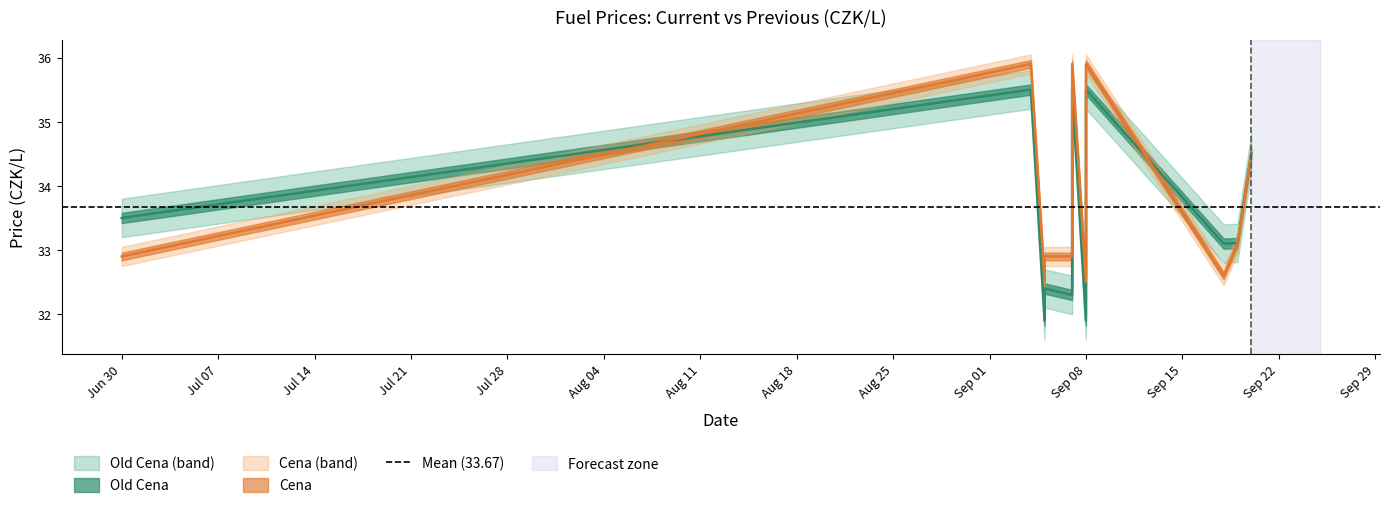

Is this an area chart (filled region under the line)?

No